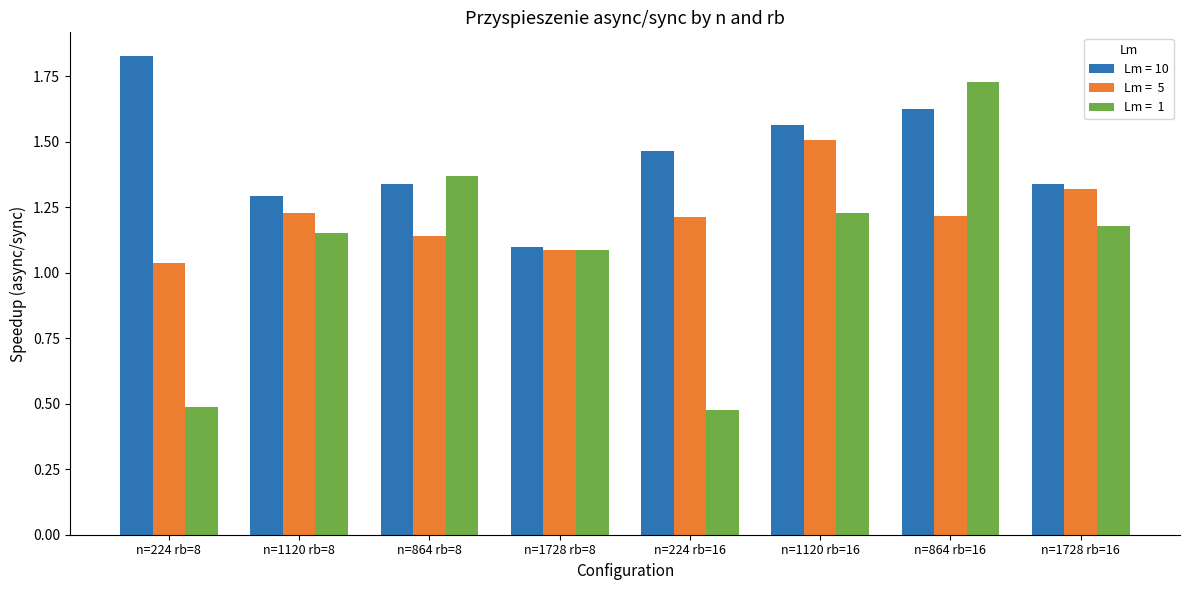

What position from the left is n=1120 rb=16?

6